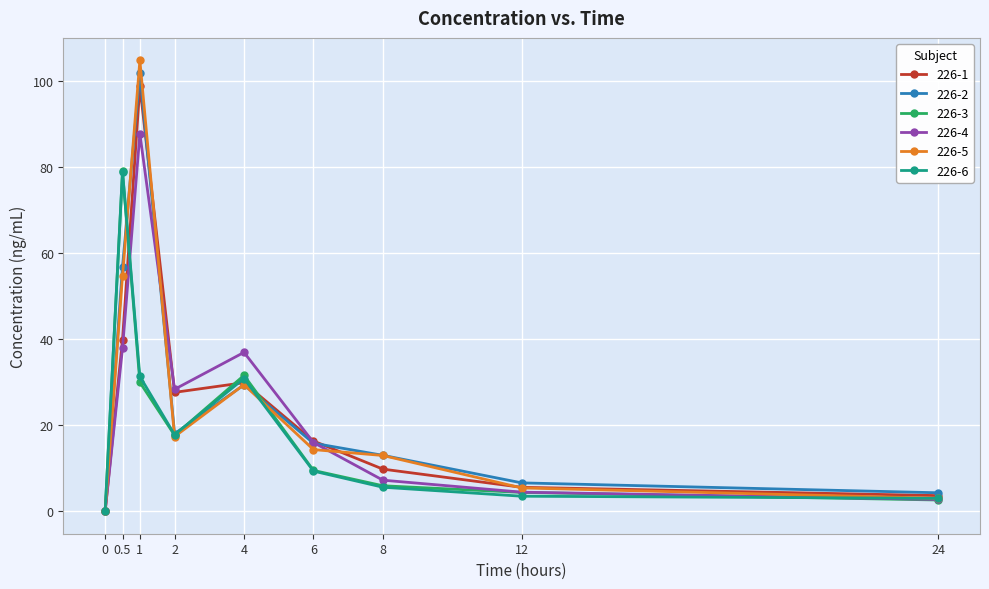

True or false: 226-3 has a value of -34.7 at 0.

False